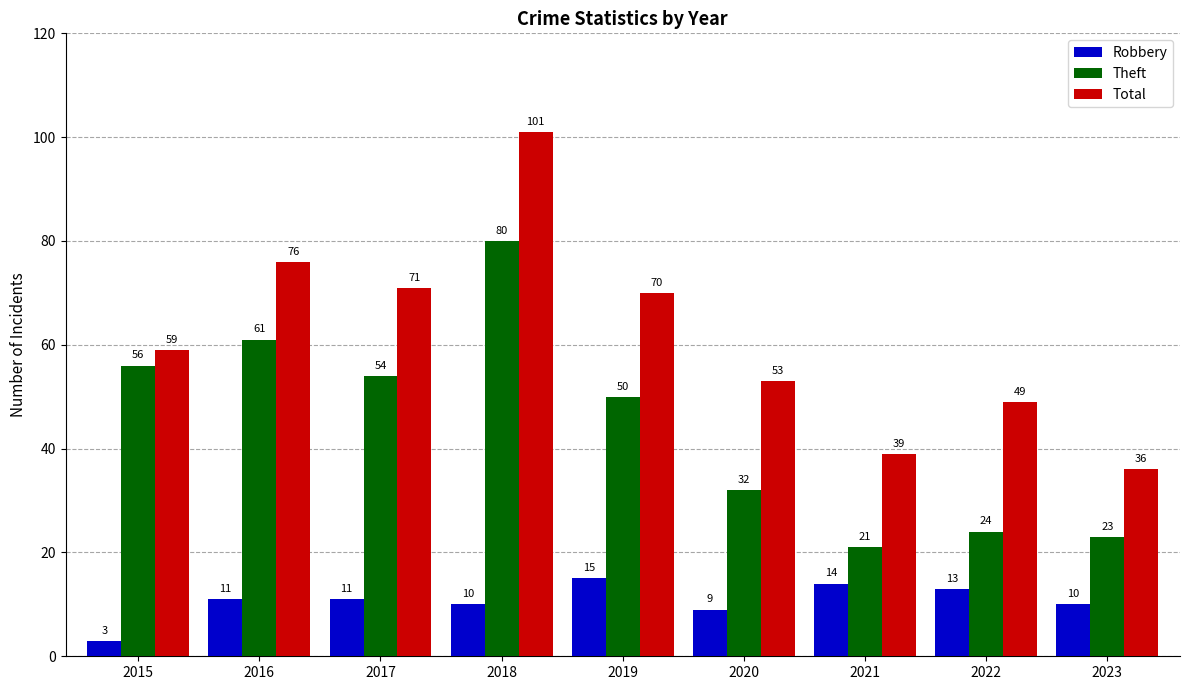

What value does the Total series have at 2023, to the nearest 5?

35